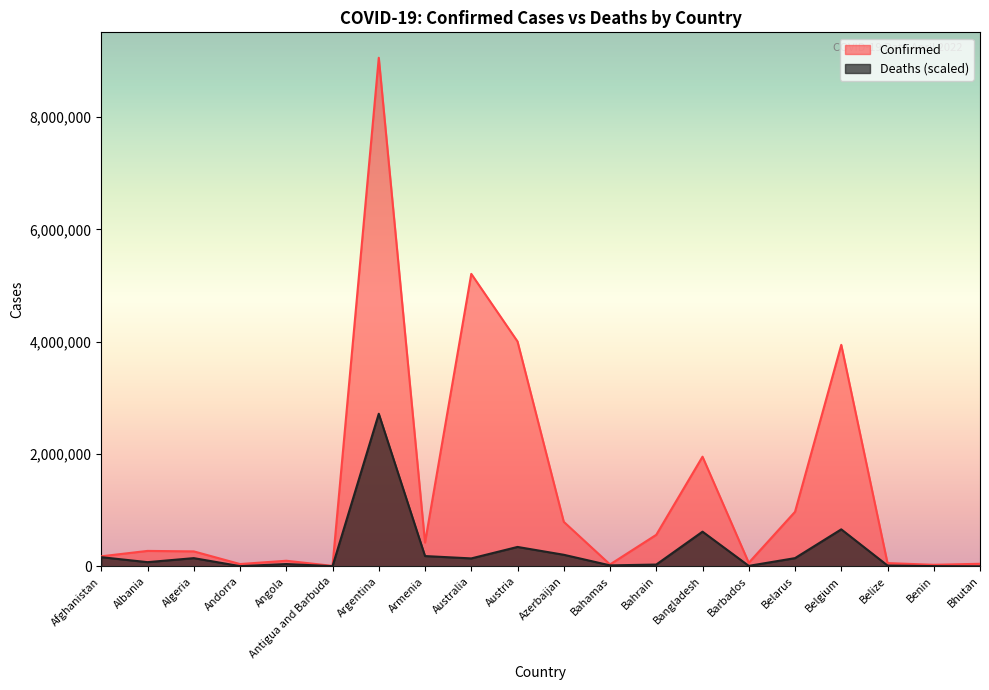

Between Bahamas and Bangladesh, which is larger?

Bangladesh